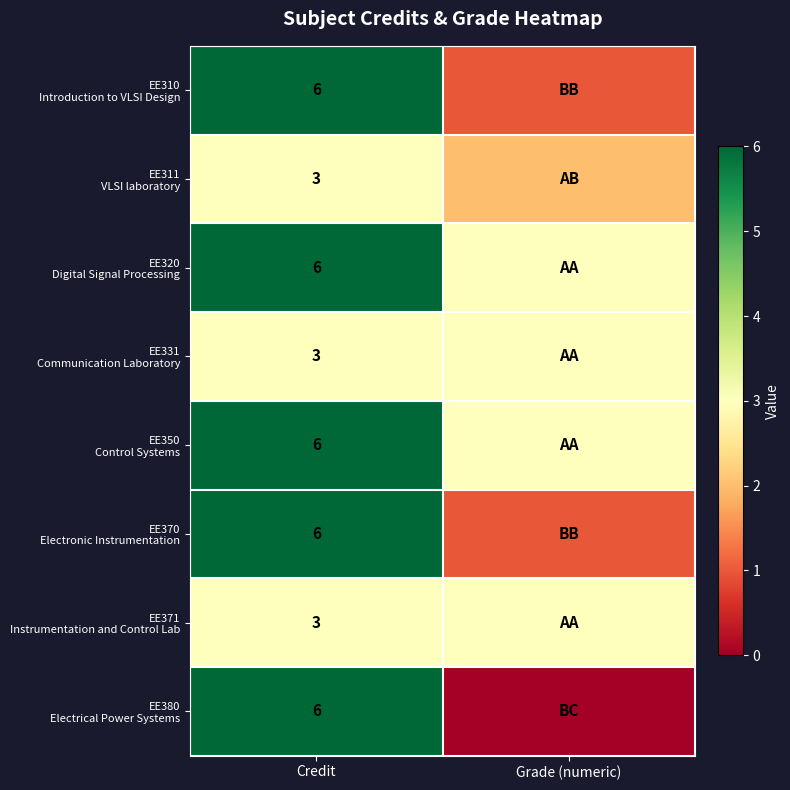

What is the total value across all series at Credit?

39